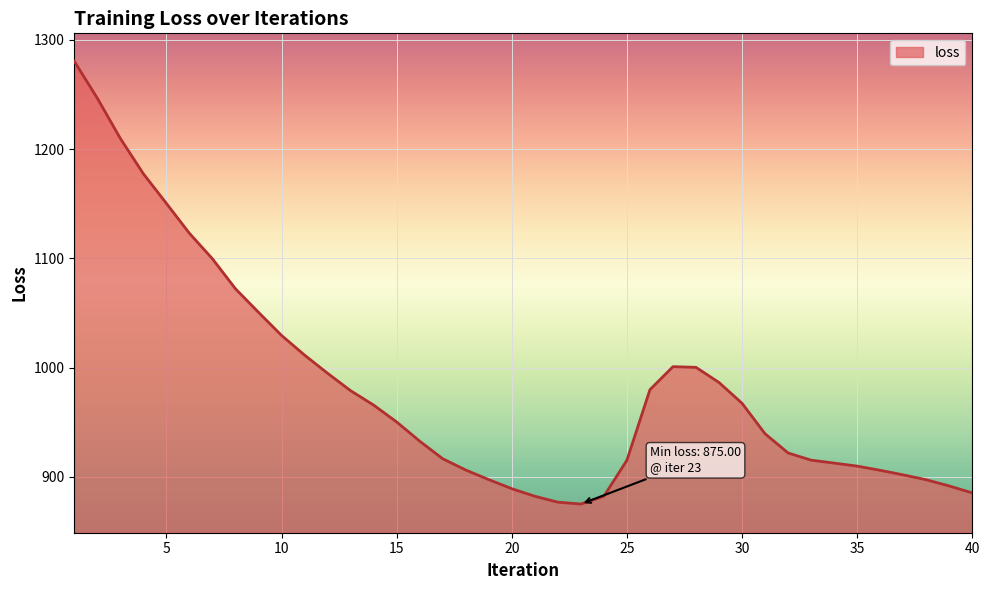

What is the smallest value displayed?

875.0